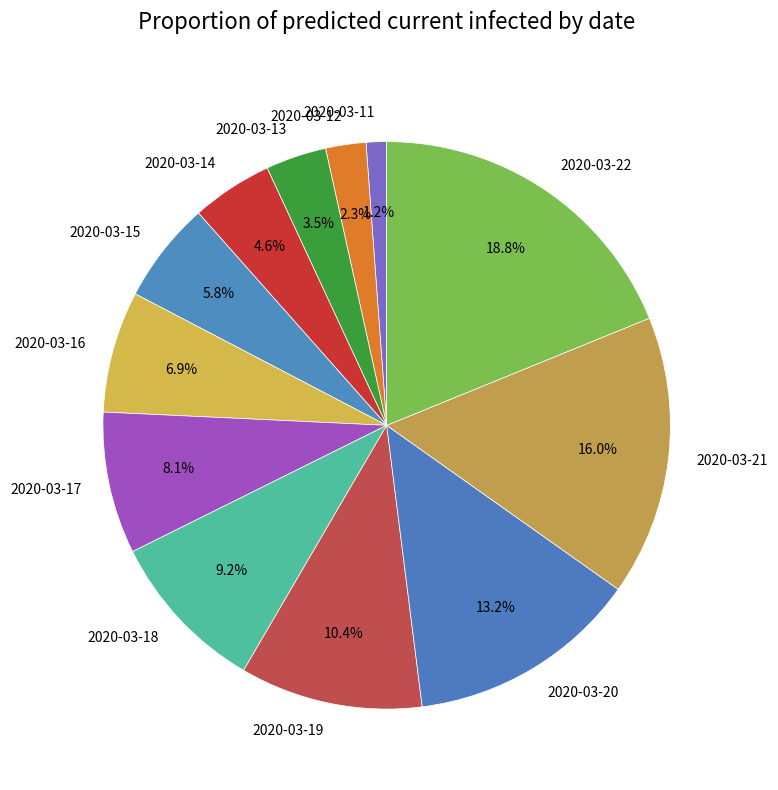

To the nearest percent, what portion does 2020-03-14 represent?

5%